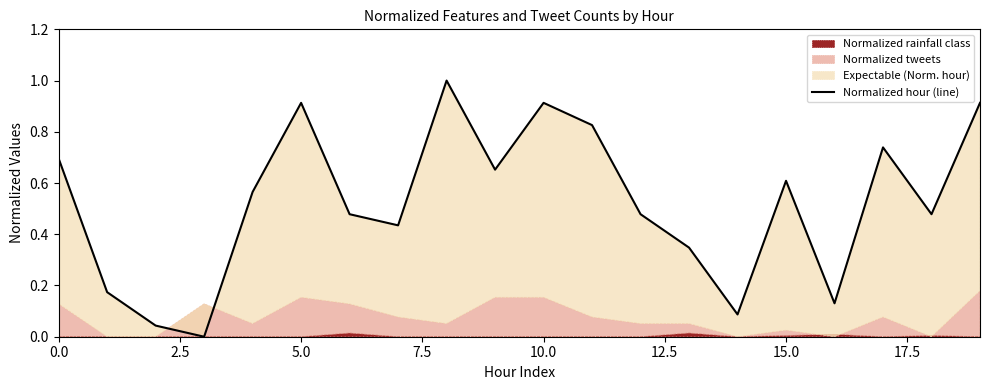

What is the sum of all values?

10.5